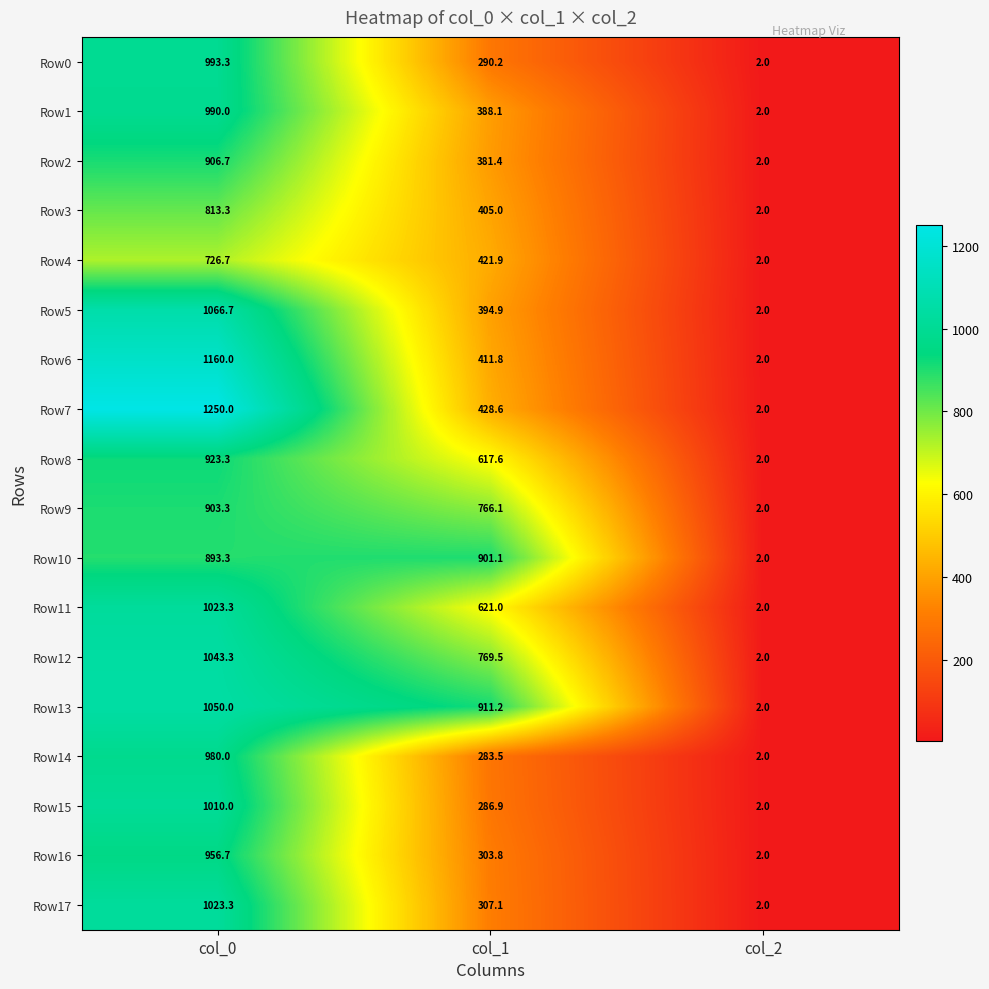

Which series has the largest range (max minus min)?

Row7